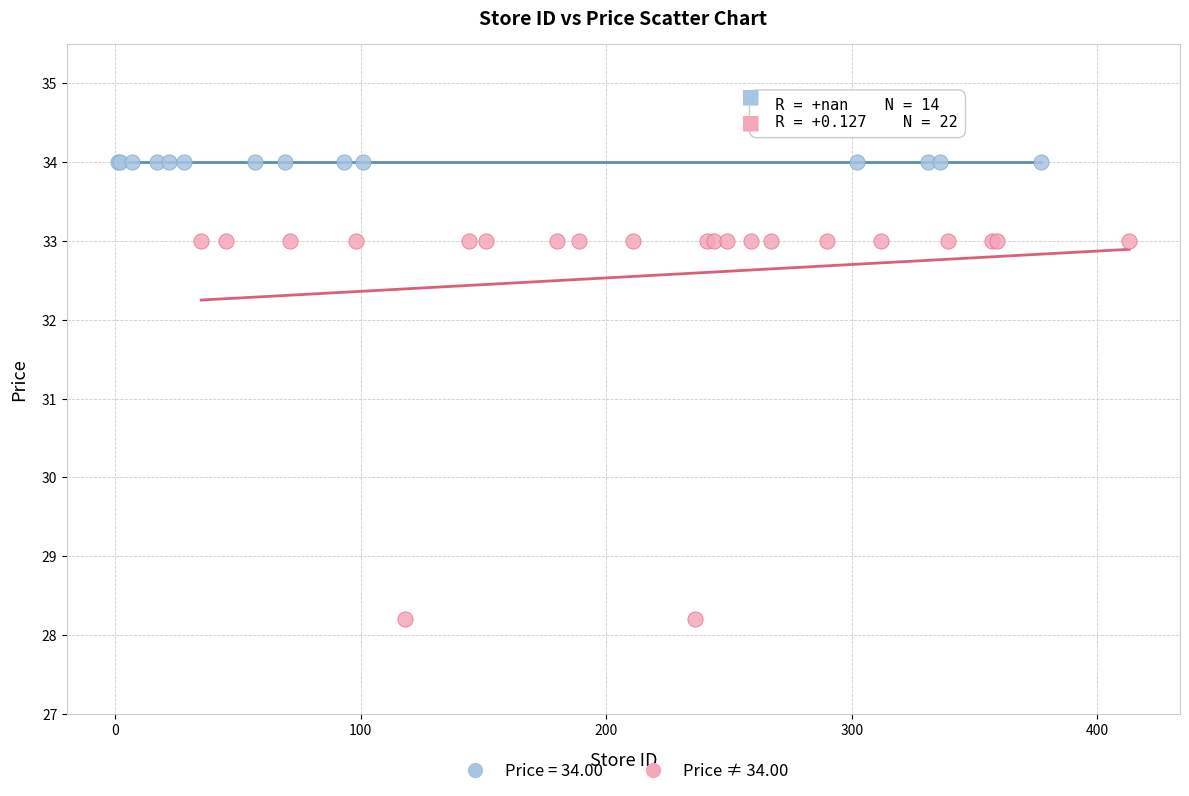

Which series reaches the maximum Y coordinate?

Price = 34.00